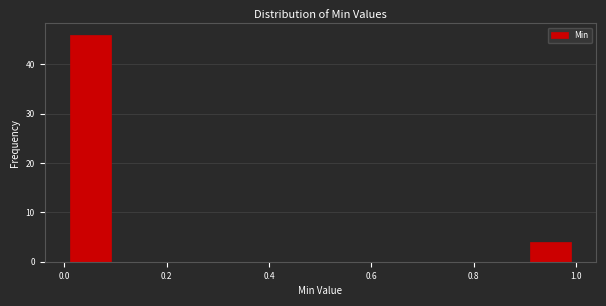

Reading left to right, transcribe this chart: for each bar, give the range it covers on the x-axis and its height. The values are not printed on the chart, so give them approximately, as read against the axis.

0.0 to 0.1: 46
0.1 to 0.2: 0
0.2 to 0.3: 0
0.3 to 0.4: 0
0.4 to 0.5: 0
0.5 to 0.6: 0
0.6 to 0.7: 0
0.7 to 0.8: 0
0.8 to 0.9: 0
0.9 to 1.0: 4